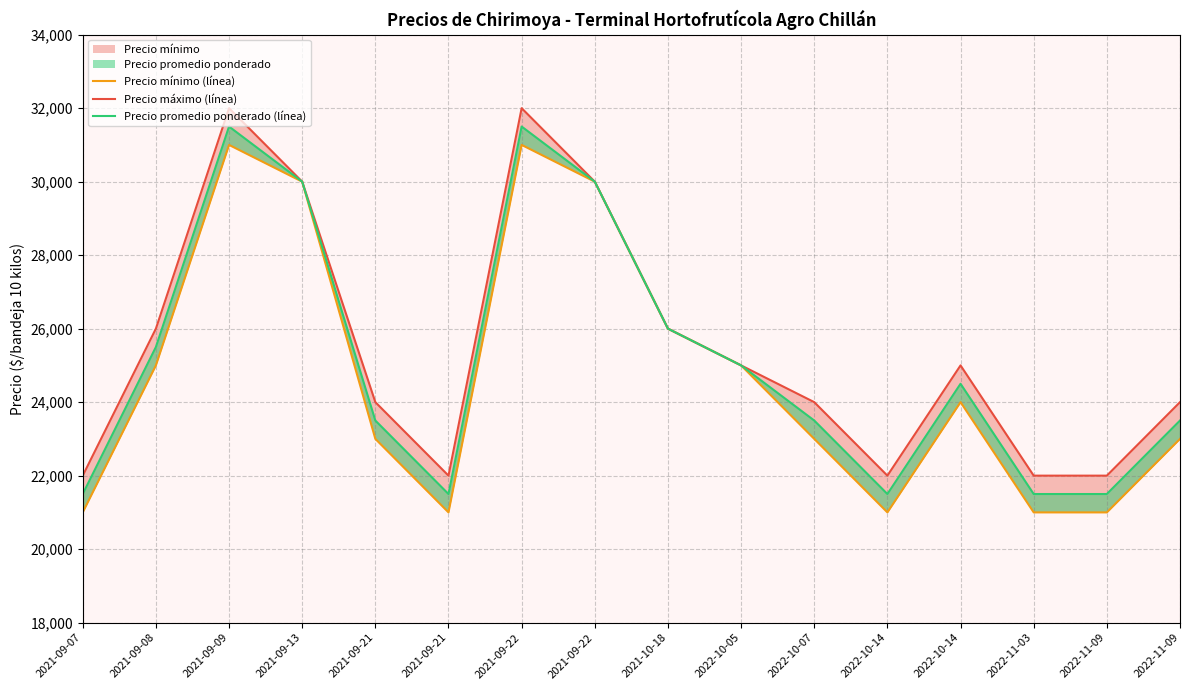

True or false: Precio máximo (línea) and Precio promedio ponderado (línea) intersect in this chart.

False